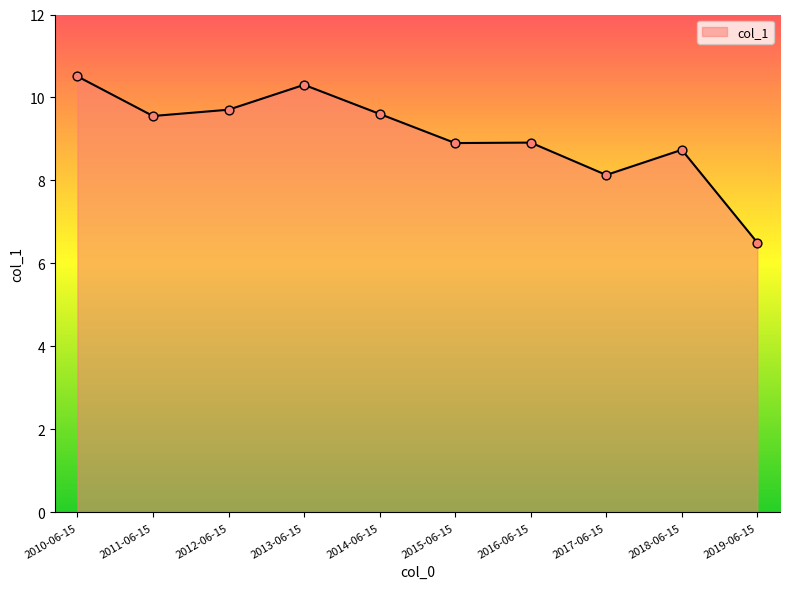

What is the change in value from 2014-06-15 to 2017-06-15?

-1.5